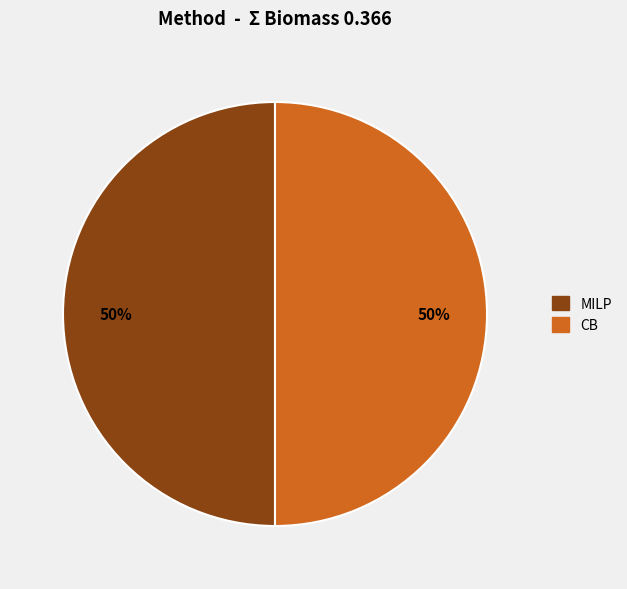

How many segments does this pie chart have?

2